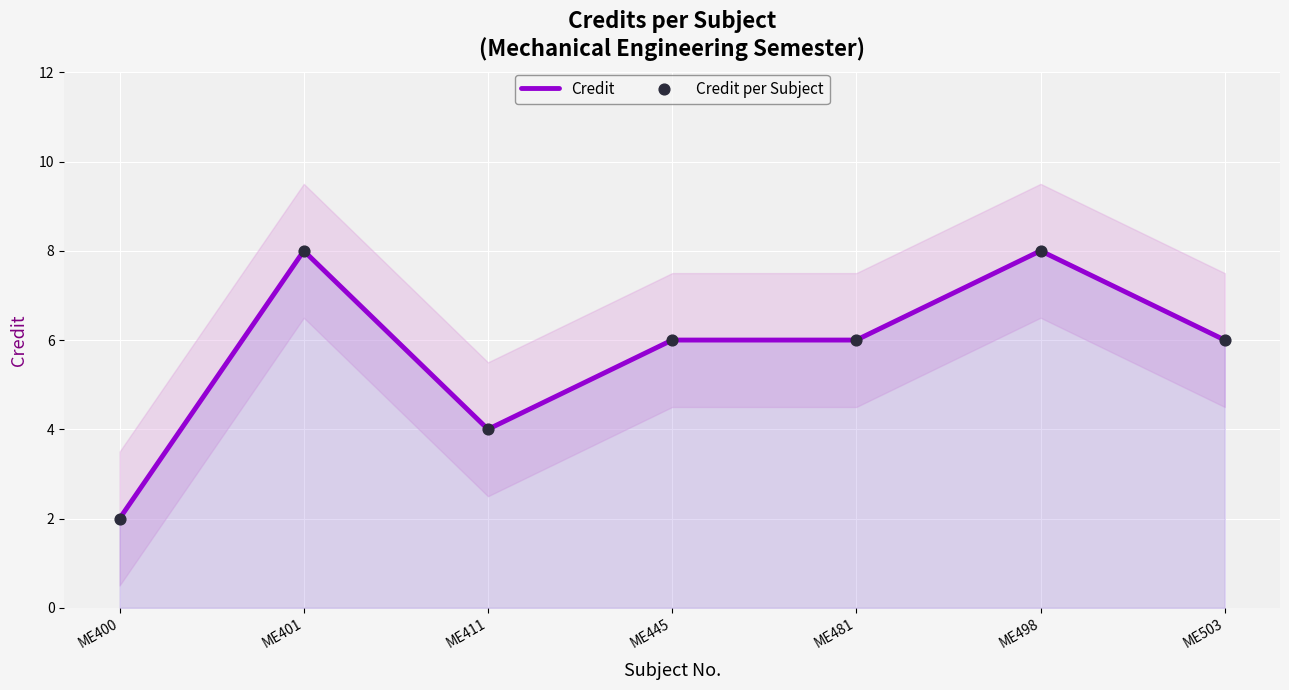

Which series contains the highest Y value?

Credit